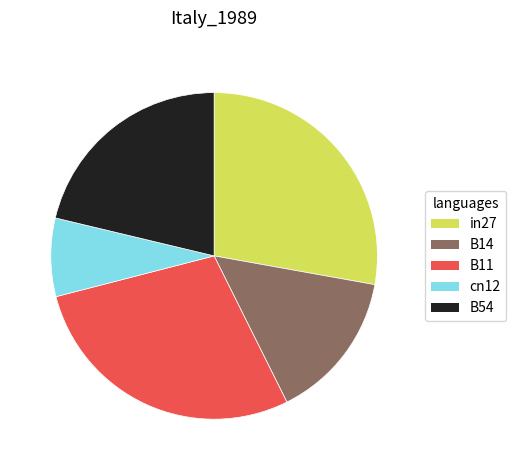

Combined, do B54 and cn12 account for over 50%?

No